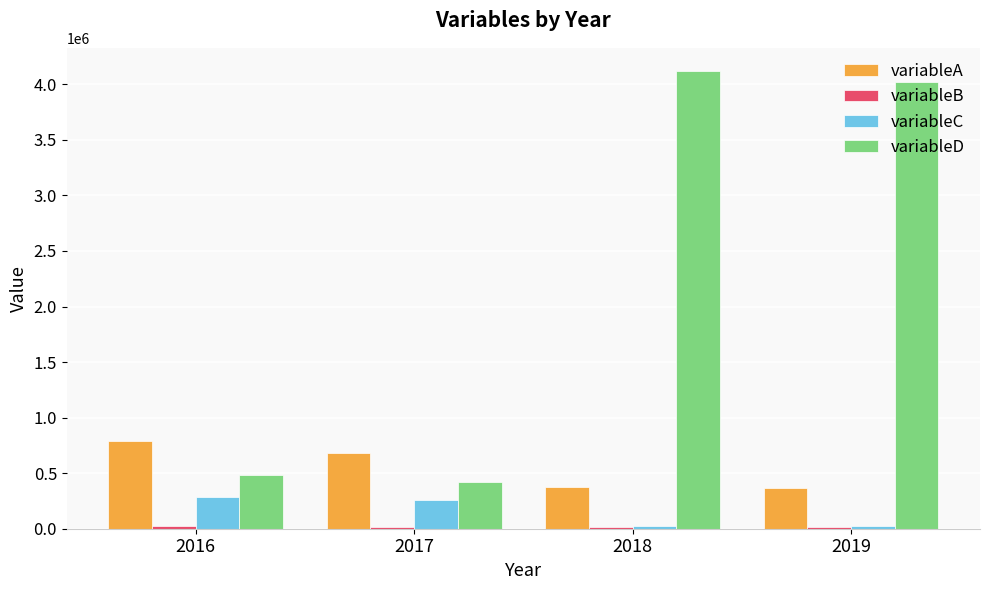

What is the sum of all variableC values?

590837